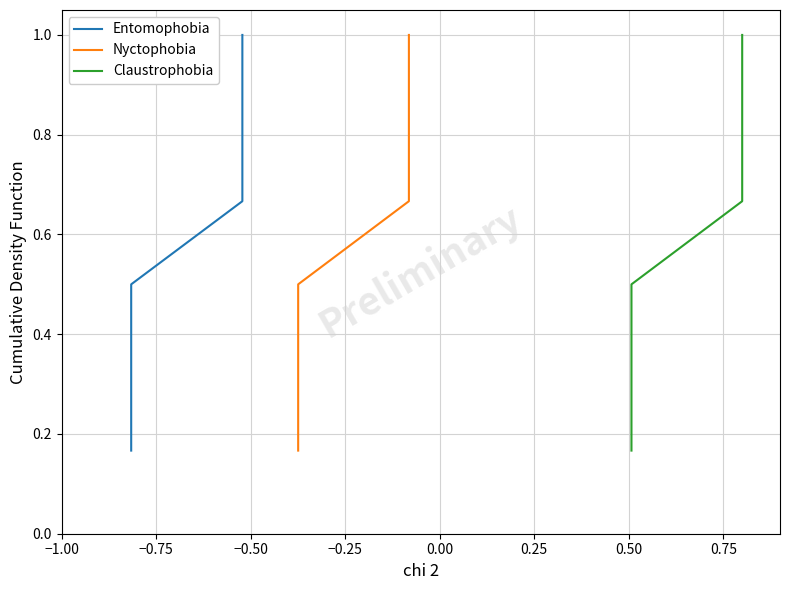

Count the Entomophobia values in the range 0 to 1.

6